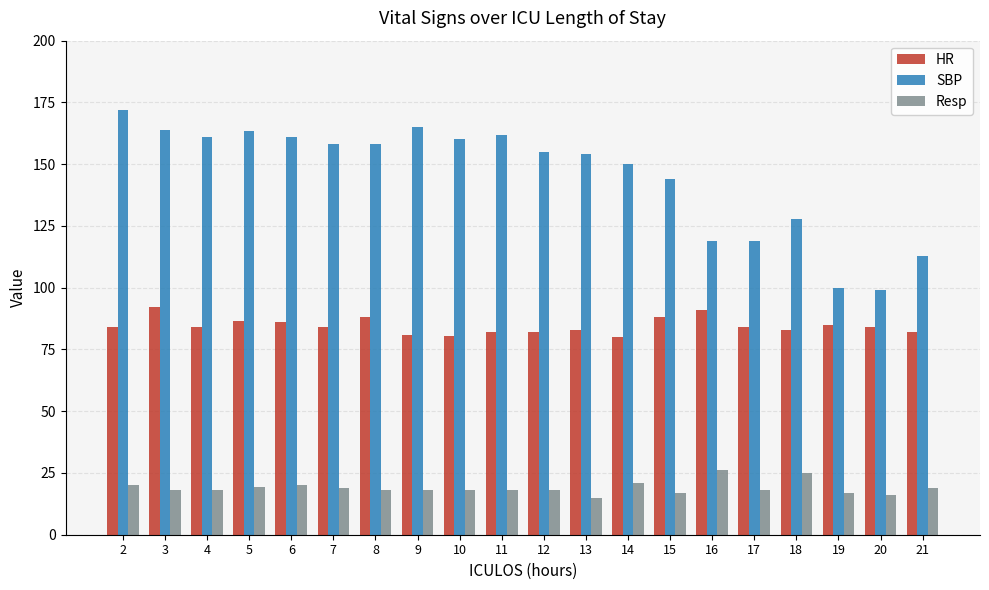

What is the value of the SBP bar at the 3rd from the left?

161.0